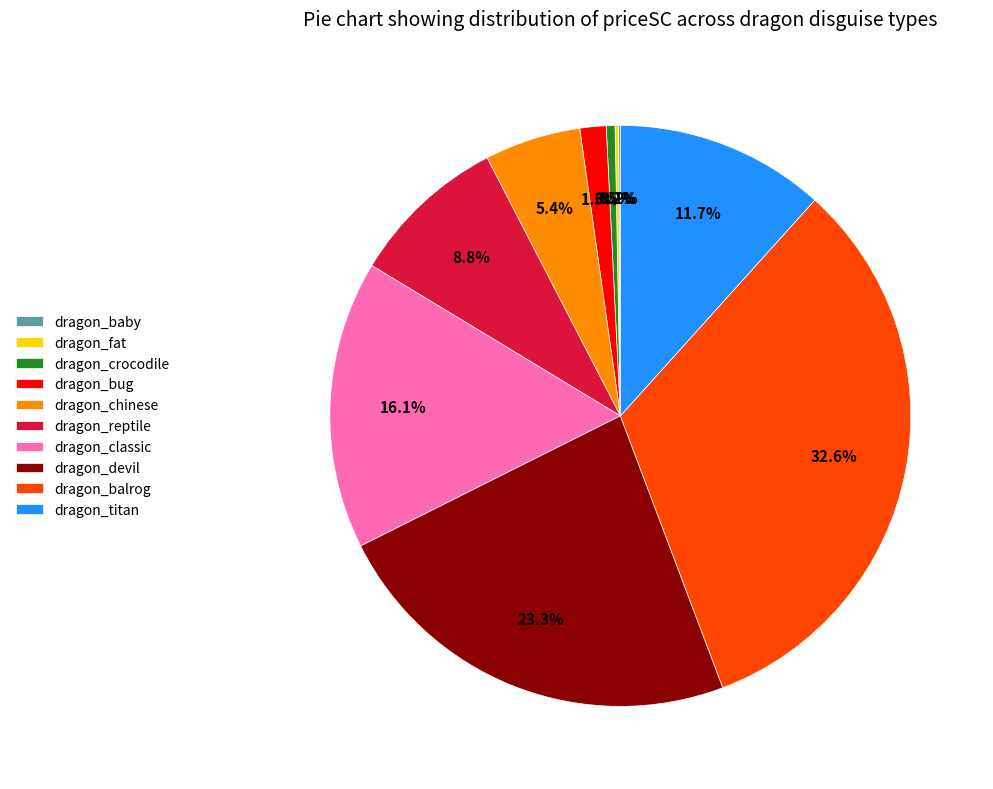

Does dragon_balrog account for over 50% of the chart?

No